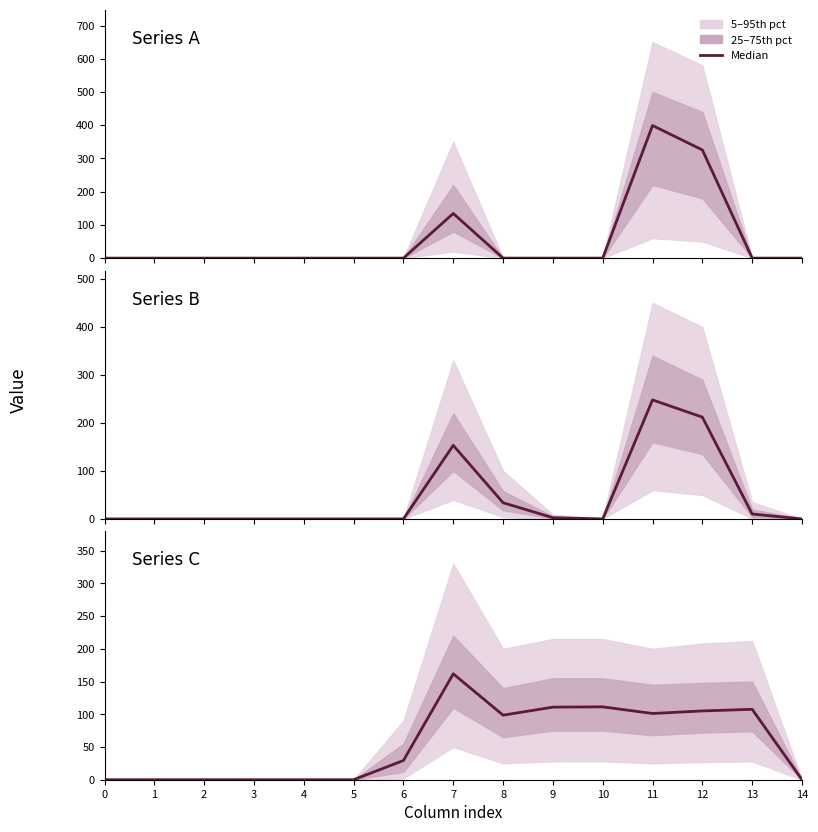

In Series B median, how many points are higher than both neighbors (excluding endpoints)?

2